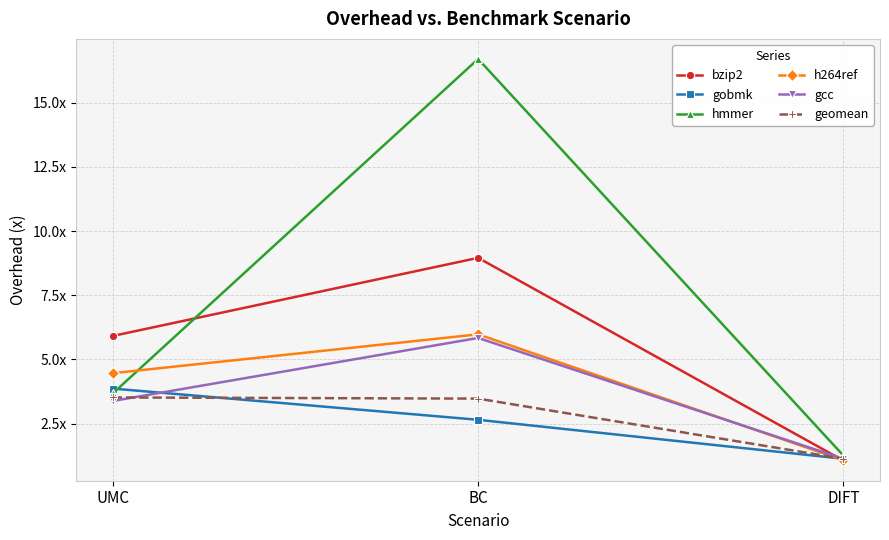

Which has a higher value, DIFT or BC?

BC